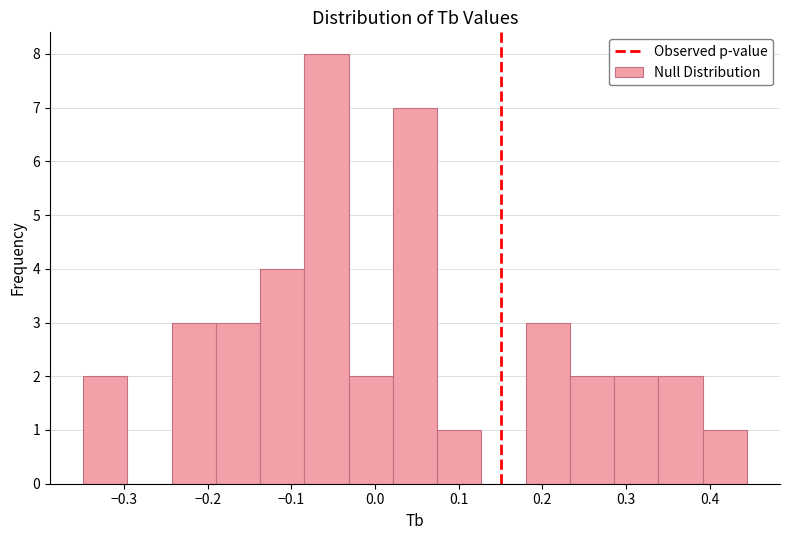

Reading left to right, transcribe this chart: for each bar, give the range it covers on the x-axis and its height. Neither the bar edges nor the heights are printed on the chart, so give them approximately, as read against the axes.

-0.35 to -0.30: 2
-0.30 to -0.24: 0
-0.24 to -0.19: 3
-0.19 to -0.14: 3
-0.14 to -0.08: 4
-0.08 to -0.03: 8
-0.03 to 0.02: 2
0.02 to 0.07: 7
0.07 to 0.13: 1
0.13 to 0.18: 0
0.18 to 0.23: 3
0.23 to 0.29: 2
0.29 to 0.34: 2
0.34 to 0.39: 2
0.39 to 0.44: 1